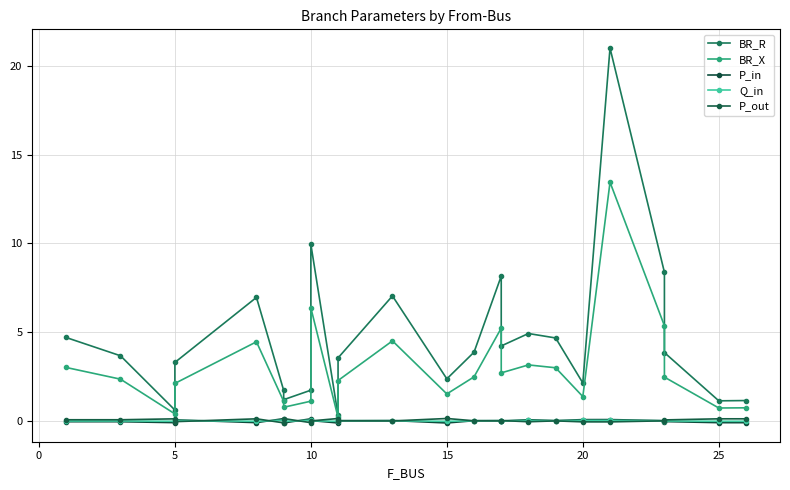

True or false: BR_X and BR_R intersect in this chart.

False